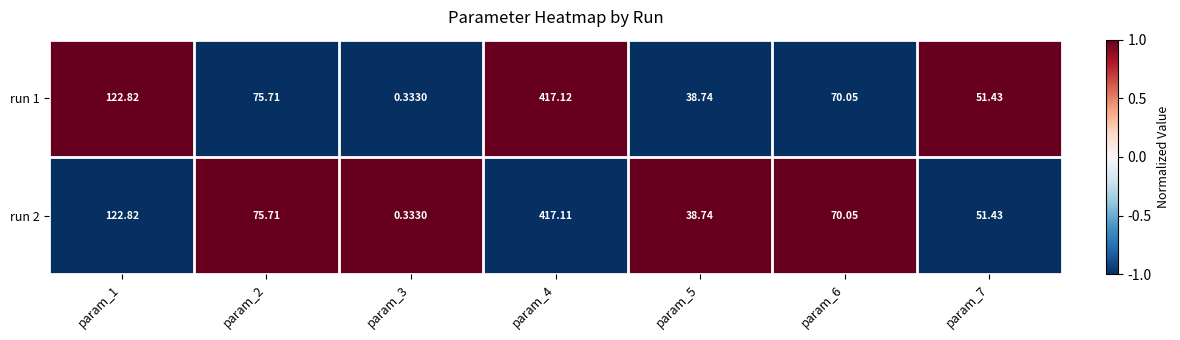

At which category is the sum across all series the highest?

param_4